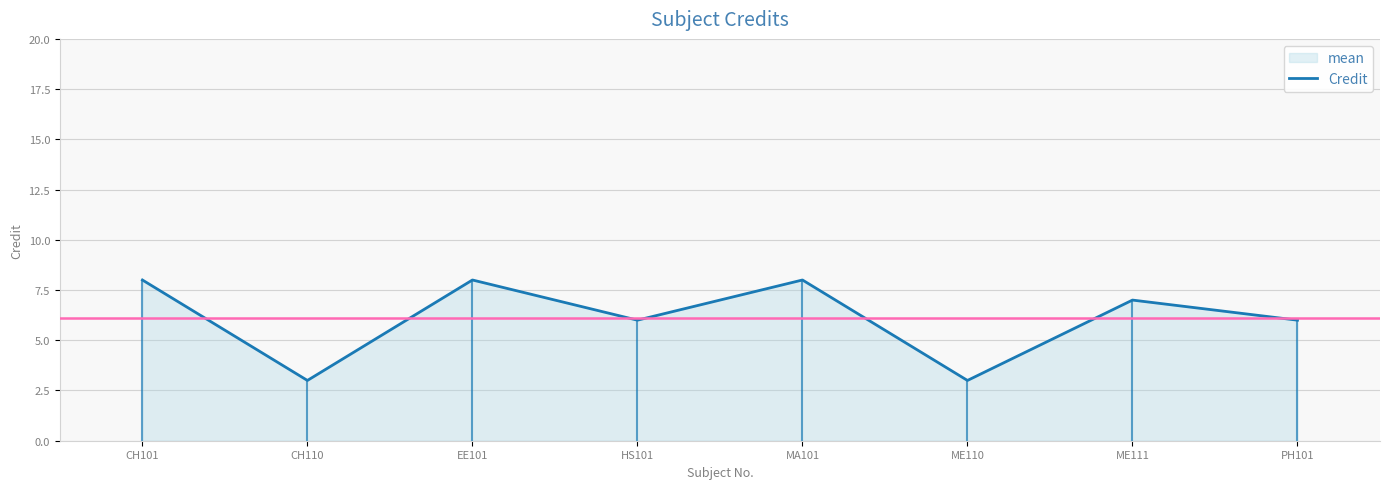

What is the value of the 8th point from the left?

6